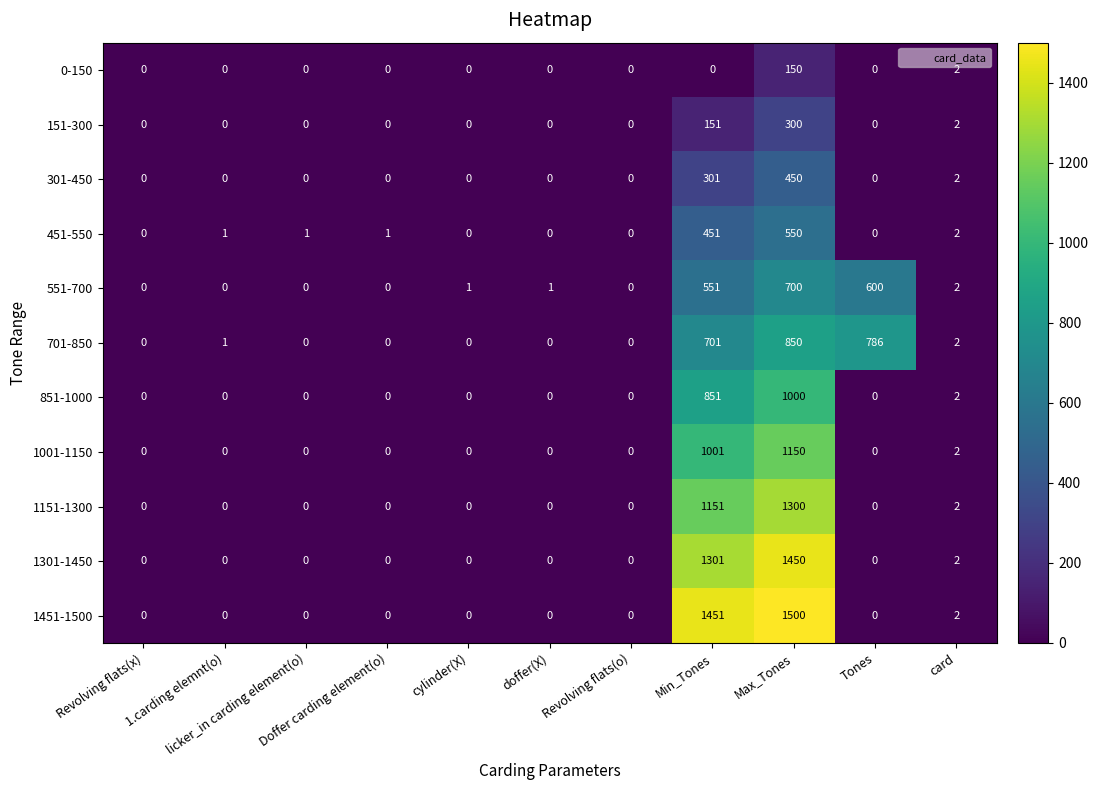

What is the average value of the 301-450 series?

68